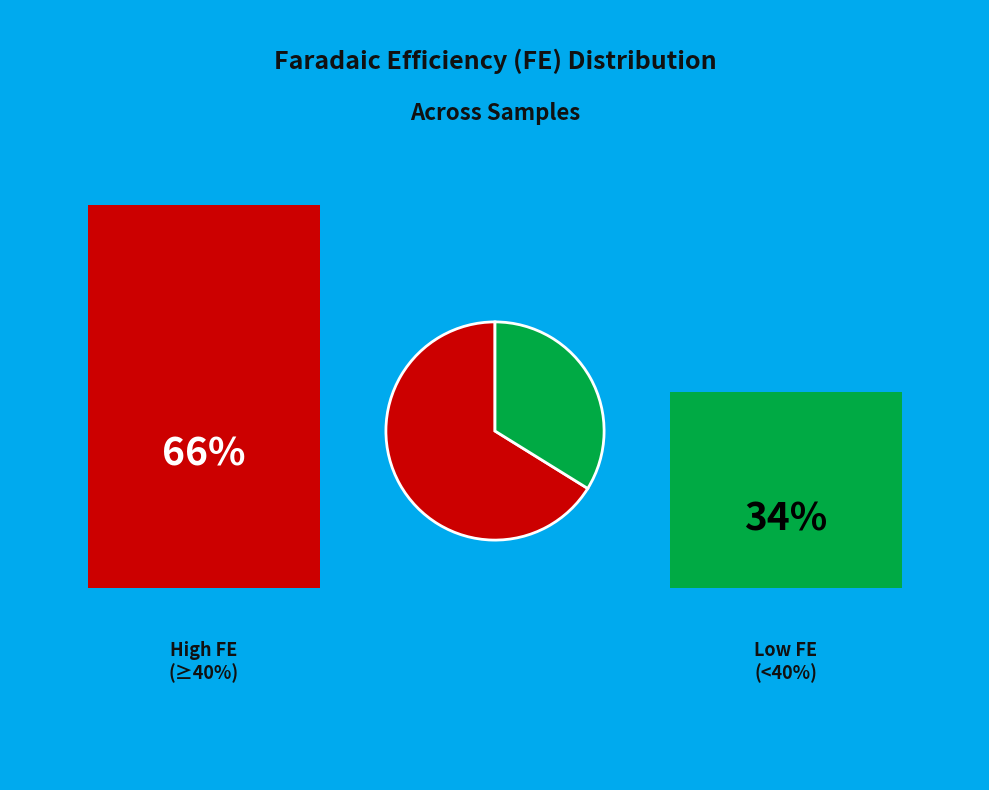

Is there a majority slice in this chart?

Yes